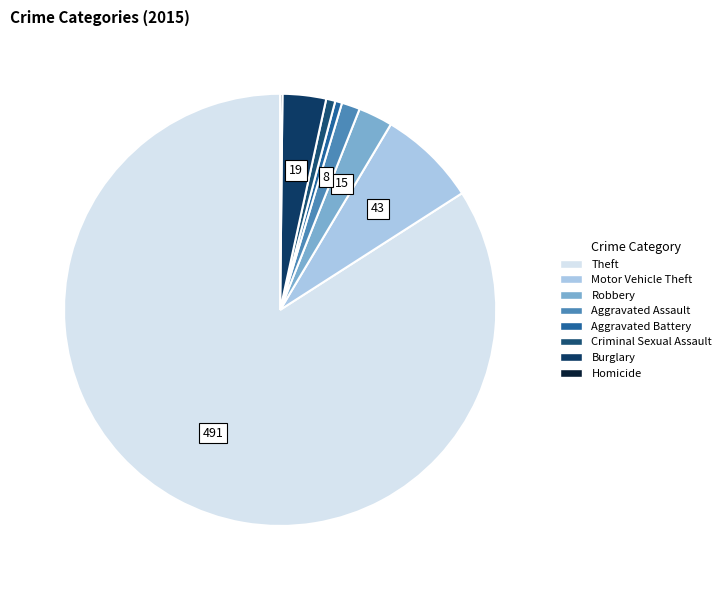

What percentage is the Motor Vehicle Theft slice, to the nearest percent?

7%